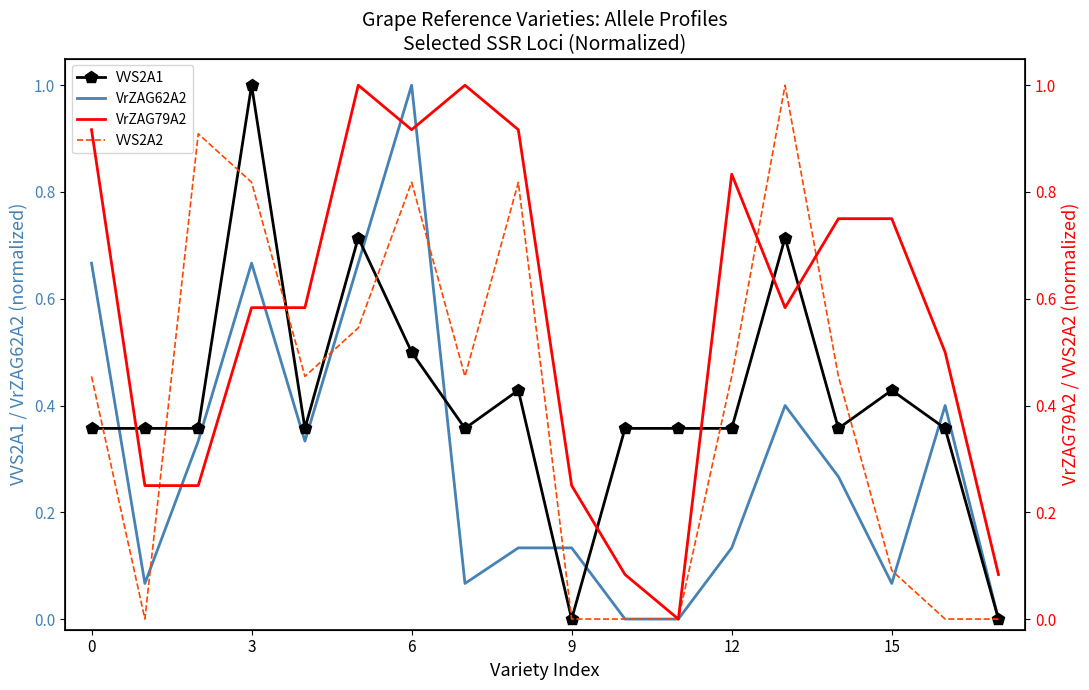

How many data points in VrZAG62A2 are above 0?

15